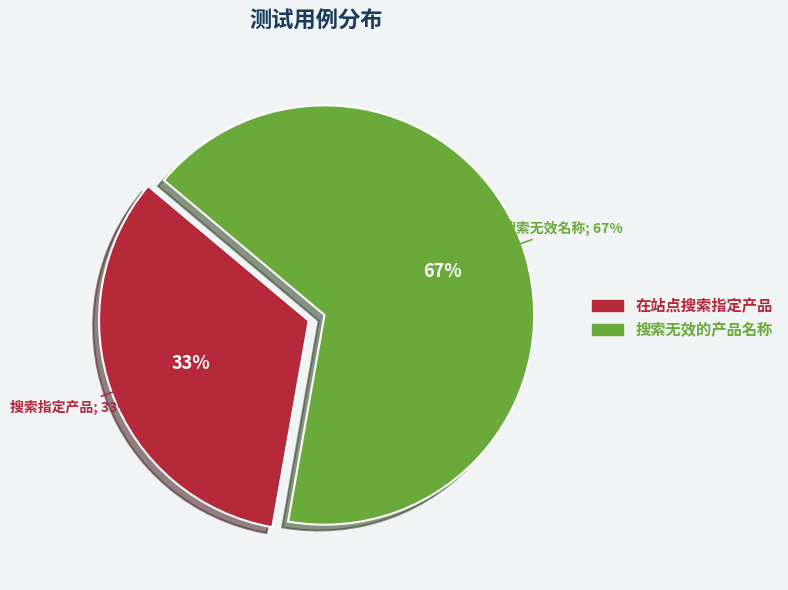

Count the number of slices in the pie.

2